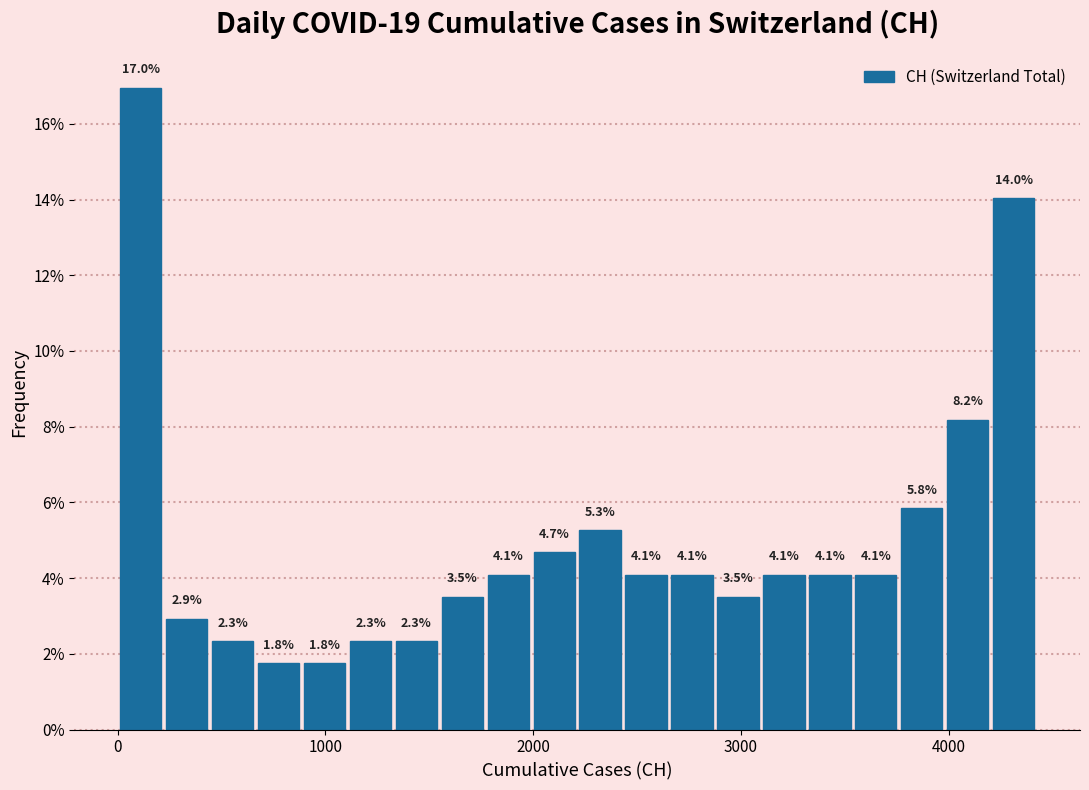

Read against the x-axis, roughly where is the centre of the tallest bar?

100